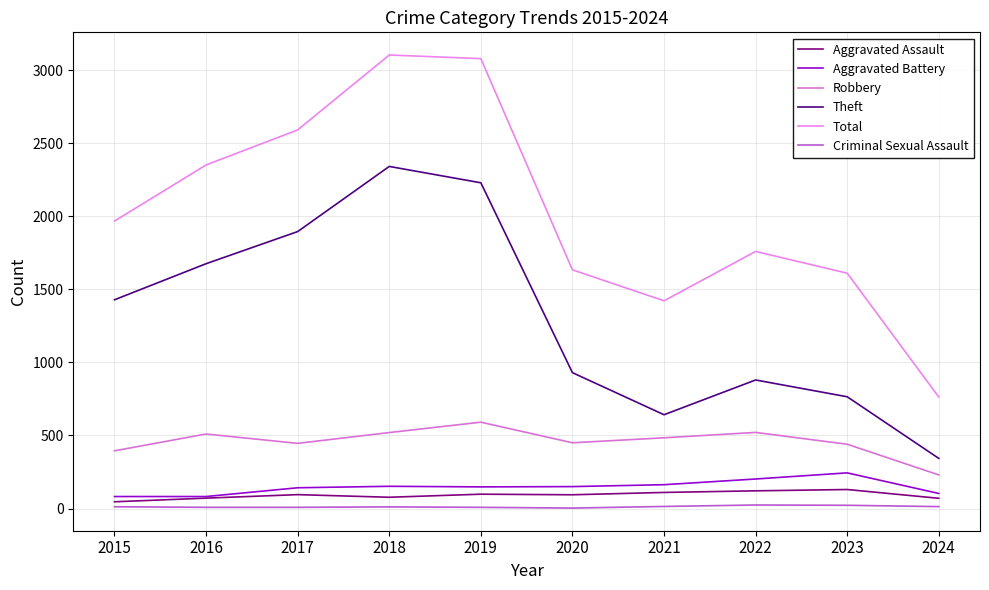

What is the average value of the Aggravated Assault series?

91